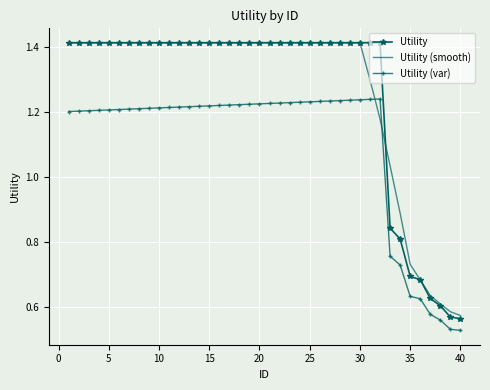

True or false: Utility and Utility (var) cross at least once.

False